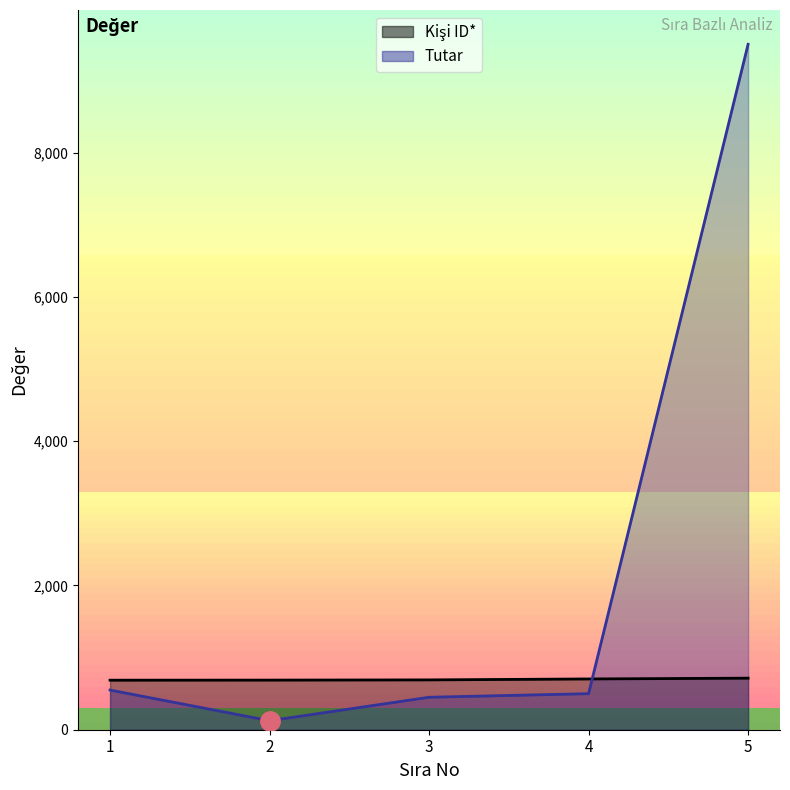

Between 4 and 3, which is larger?

4